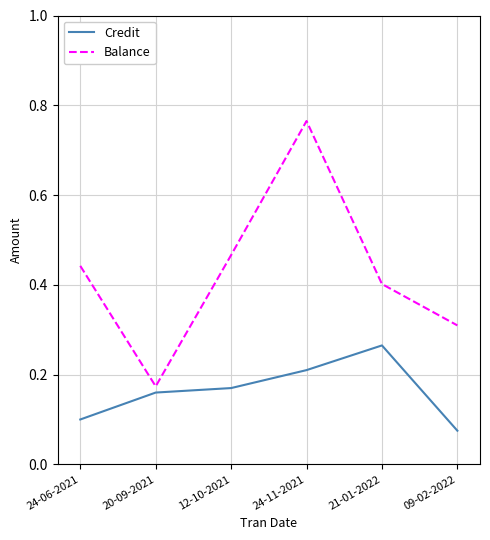

True or false: Credit has a value of 0.3 at 21-01-2022.

True